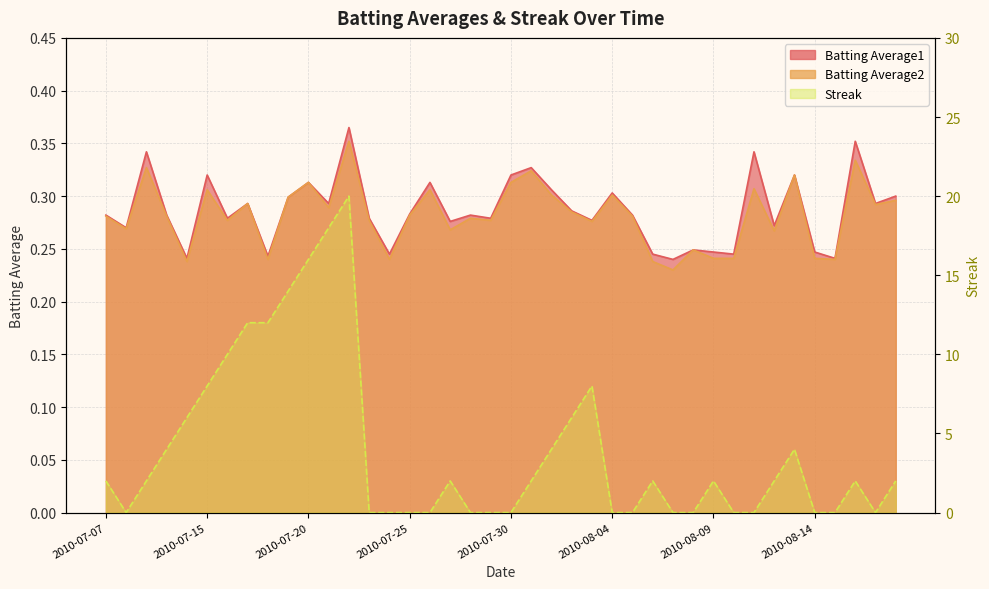

The value of Streak at 2010-07-28 is 0.0. True or false?

True